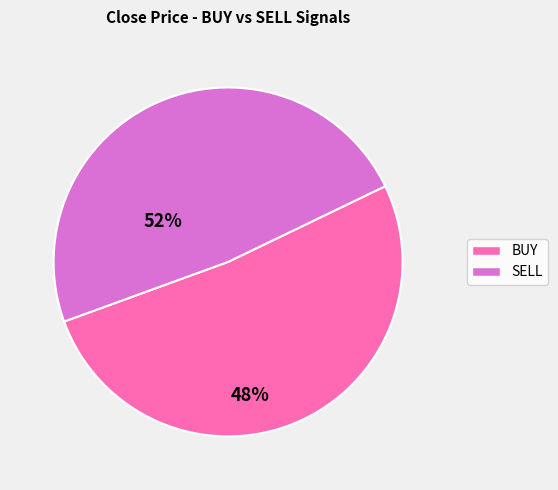

What is the smallest slice in the pie chart?

SELL